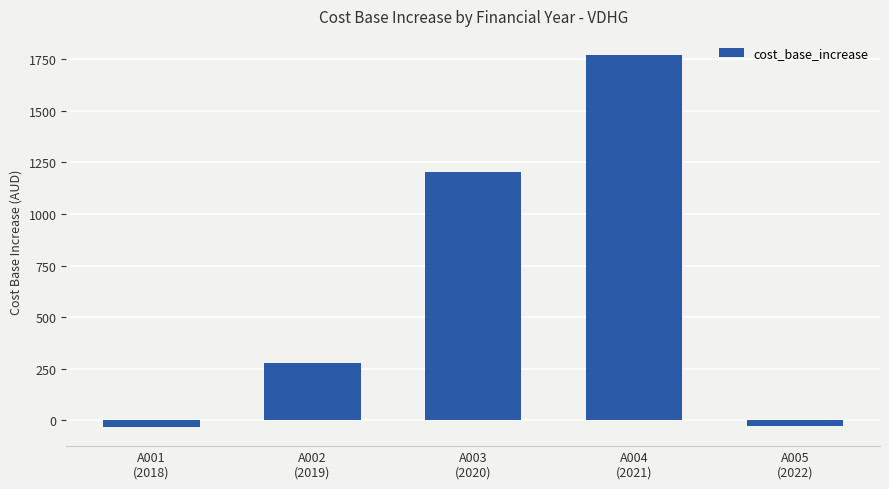

What is the greatest value displayed?

1771.0